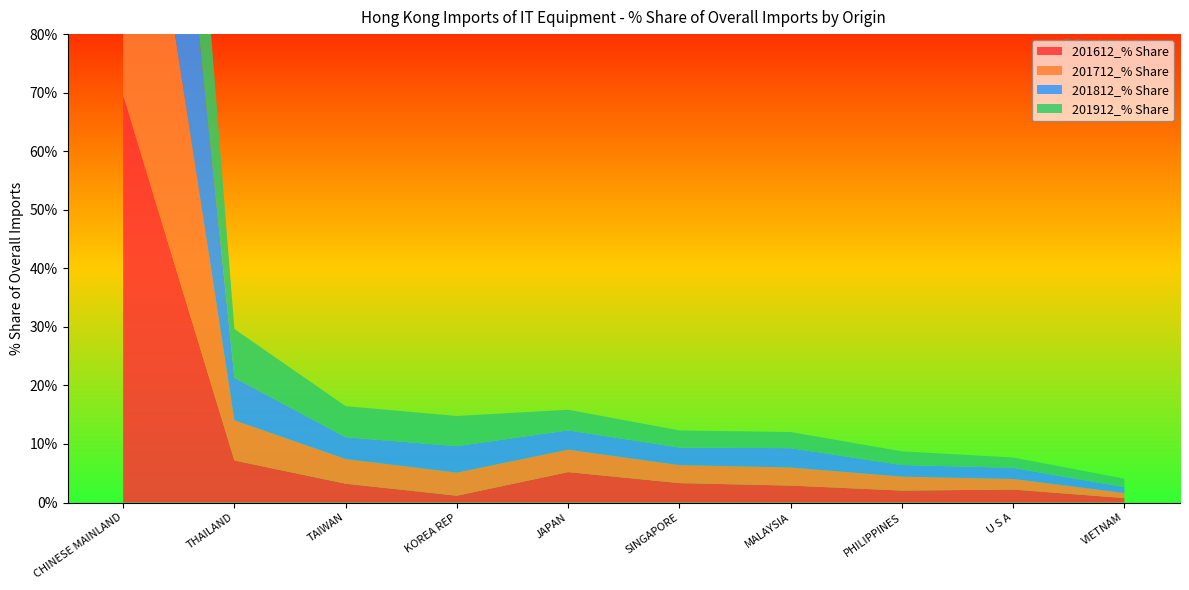

Reading left to right, extract all data points from this chart.

201612_% Share: 69.5	7.2	3.2	1.2	5.2	3.3	2.9	2.0	2.2	0.8
201712_% Share: 67.9	6.9	4.2	3.9	3.8	3.1	3.1	2.4	1.8	0.9
201812_% Share: 67.9	7.3	3.7	4.5	3.3	3.0	3.3	2.0	1.9	1.0
201912_% Share: 64.2	8.3	5.3	5.2	3.5	2.9	2.8	2.3	1.8	1.5